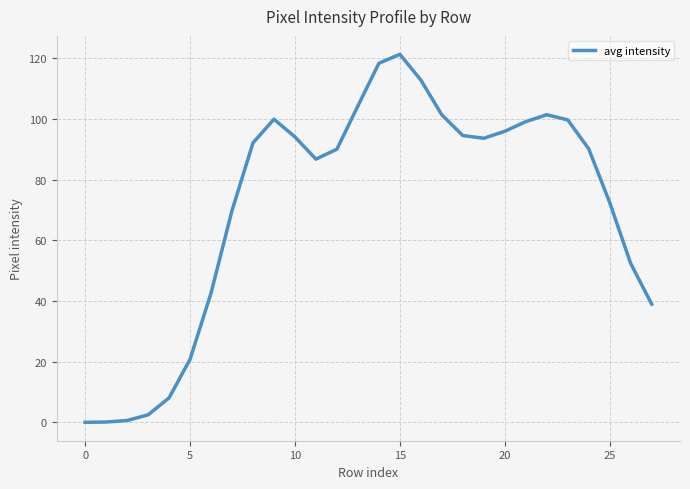

What is the difference between the maximum and minimum values?

121.2